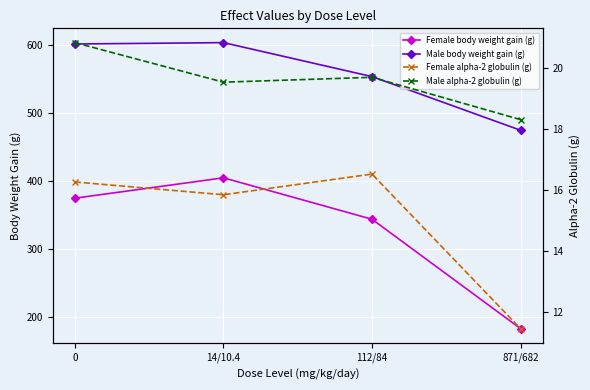

The Male body weight gain (g) series shows 475.0 at 871/682. True or false?

True